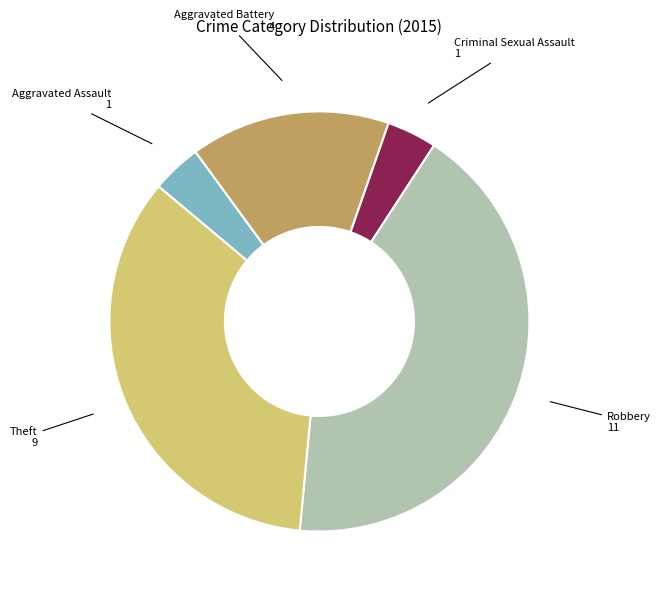

Does any single category account for the majority?

No